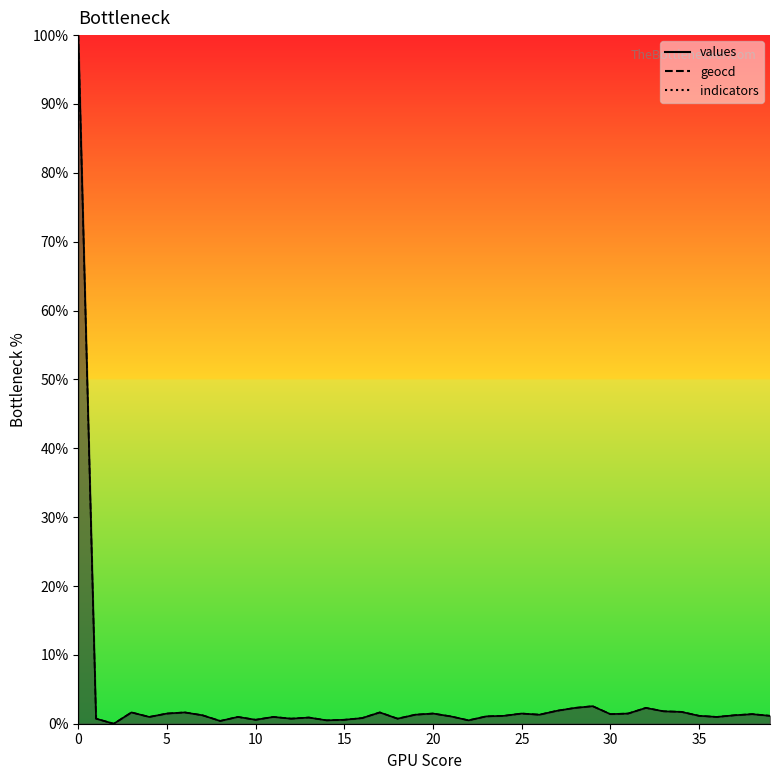

True or false: geocd has a value of 1.9 at 27.

True